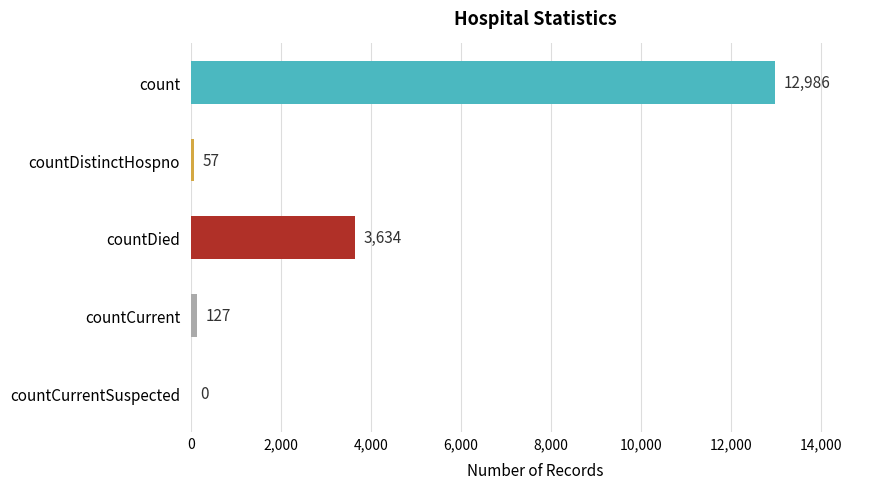

What is the maximum value shown in the chart?

12986